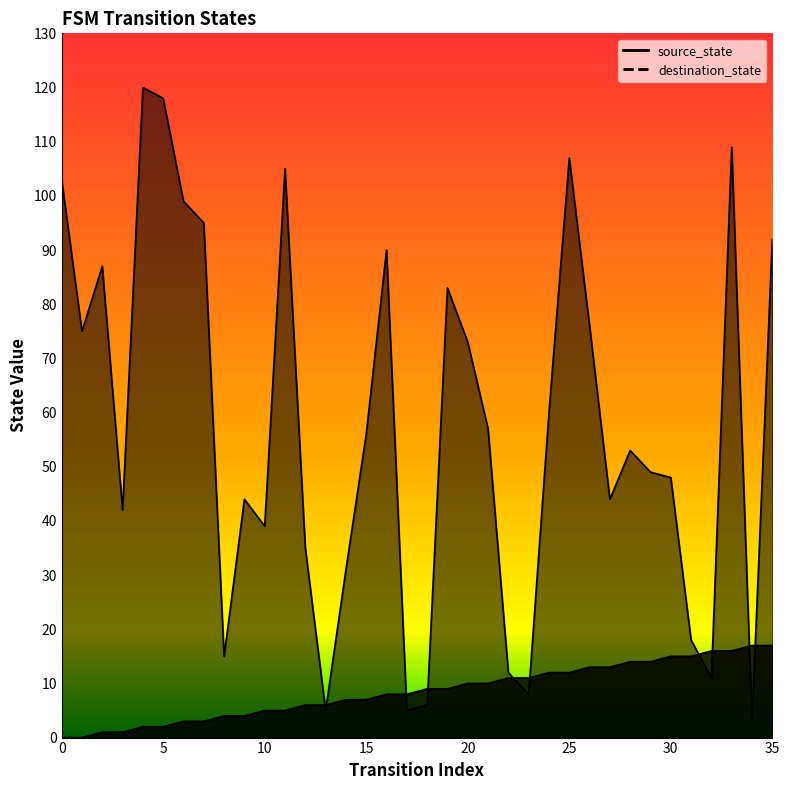

Which series has the widest spread of values?

destination_state